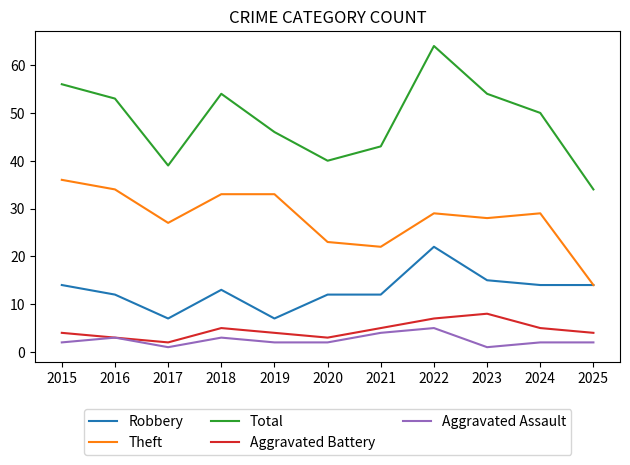

What are all the series names shown in the legend?

Robbery, Theft, Total, Aggravated Battery, Aggravated Assault